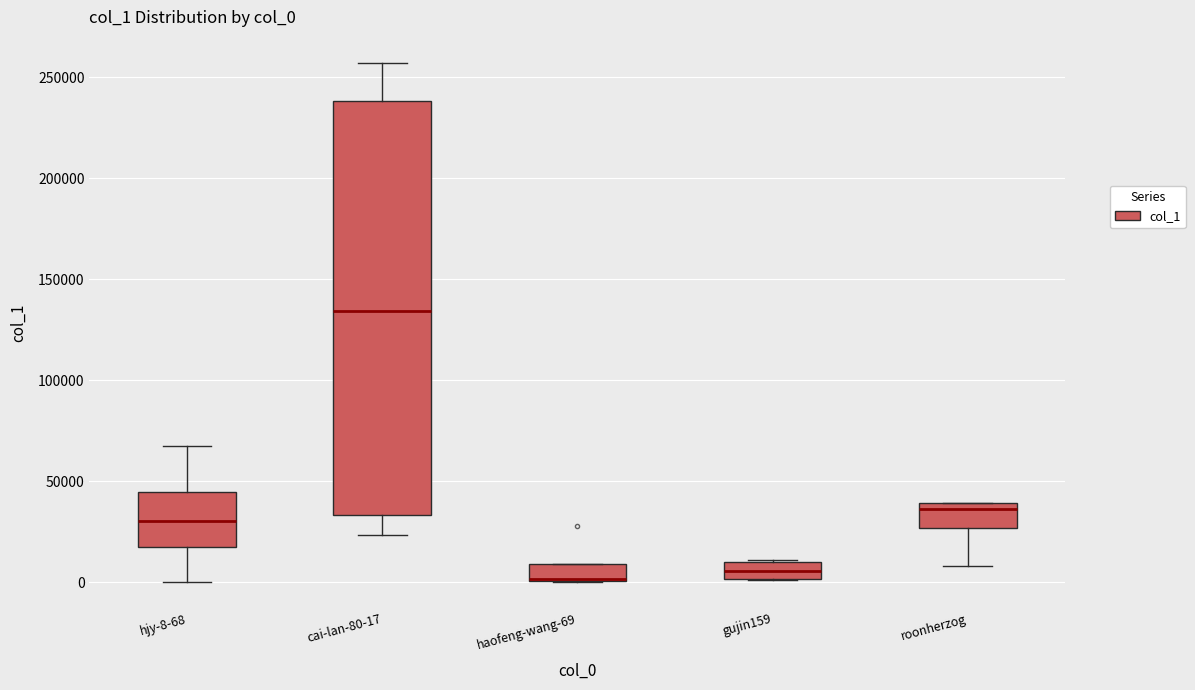

Reading left to right, transcribe this box plot: for each box, give where its median line is, the range the box spans, and where its two whiskers end, as read against the y-axis. The values are not printed on the chart, so give them approximately, as read against the axis.

hjy-8-68: median 30000, box 20000 to 45000, whiskers 0 to 70000
cai-lan-80-17: median 135000, box 35000 to 240000, whiskers 25000 to 255000
haofeng-wang-69: median 0, box 0 to 10000, whiskers 0 to 10000
gujin159: median 5000, box 0 to 10000, whiskers 0 to 10000
roonherzog: median 35000, box 25000 to 40000, whiskers 10000 to 40000